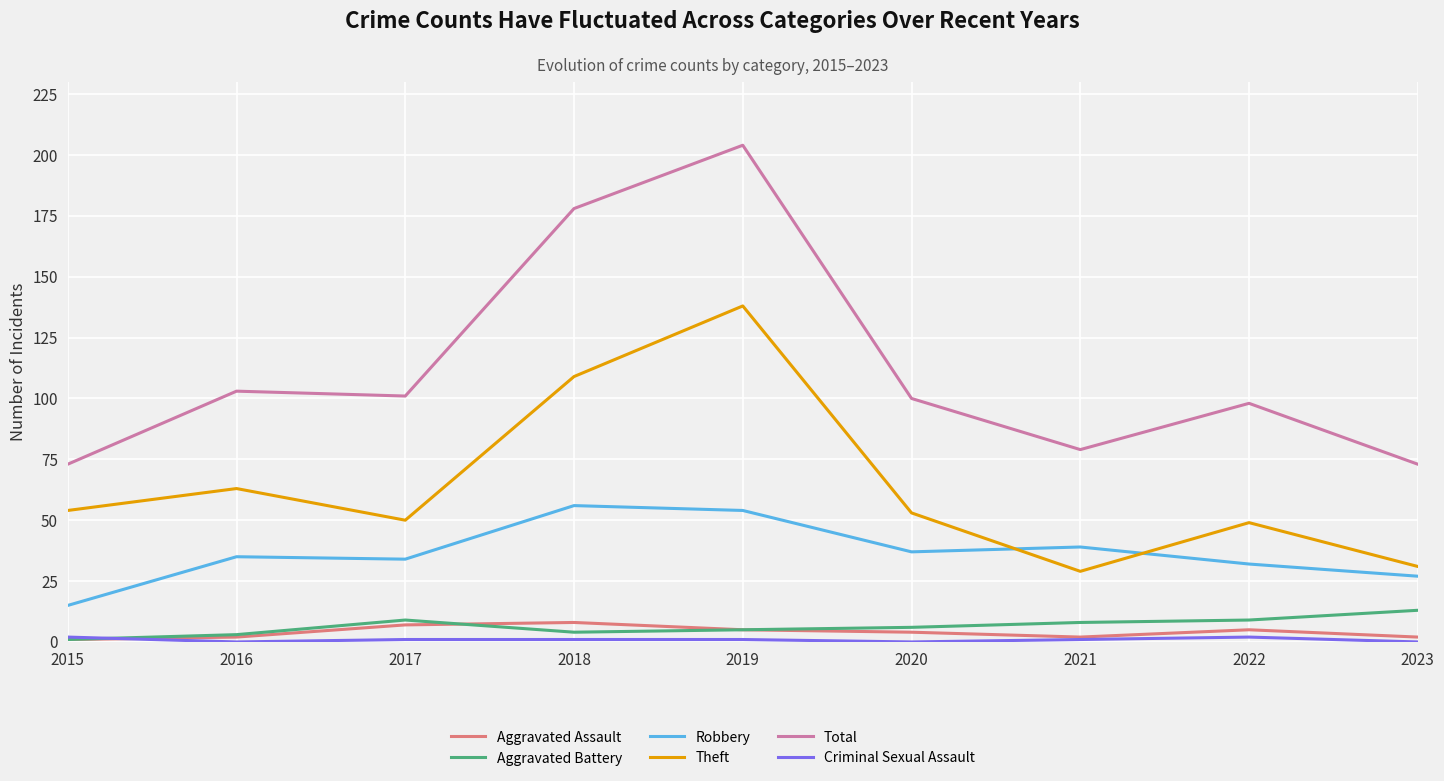

True or false: Total and Aggravated Battery cross at least once.

False